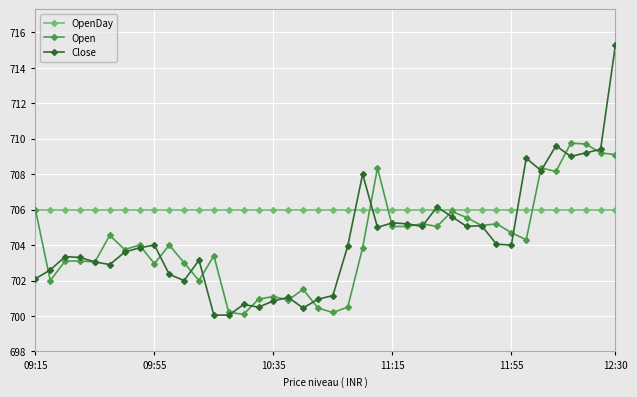

What is the value of the Open point at the 7th from the left?

703.8